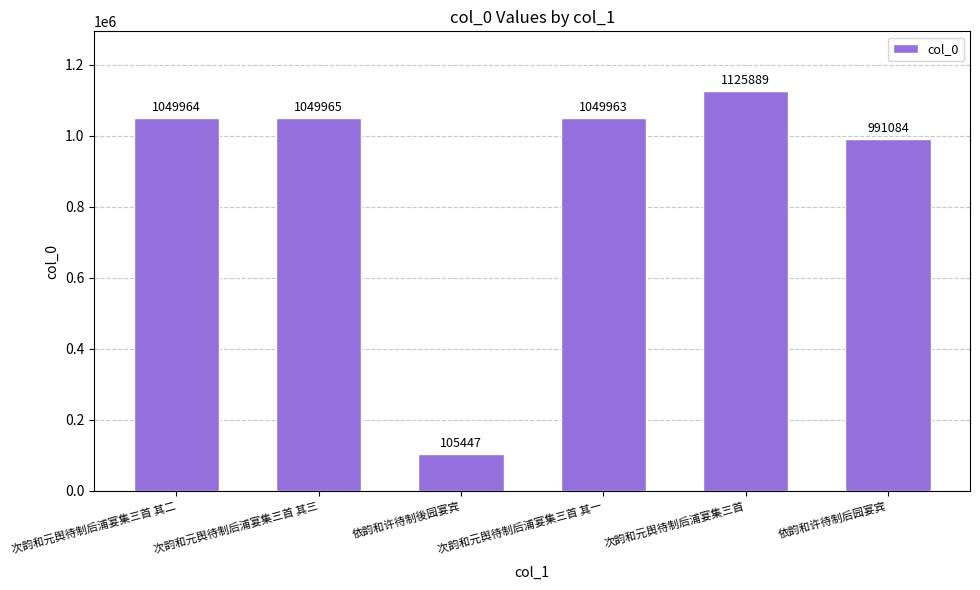

Rank the categories by value from highest to lowest.

次韵和元舆待制后浦宴集三首, 次韵和元舆待制后浦宴集三首 其三, 次韵和元舆待制后浦宴集三首 其二, 次韵和元舆待制后浦宴集三首 其一, 依韵和许待制后园宴宾, 依韵和许待制後园宴宾